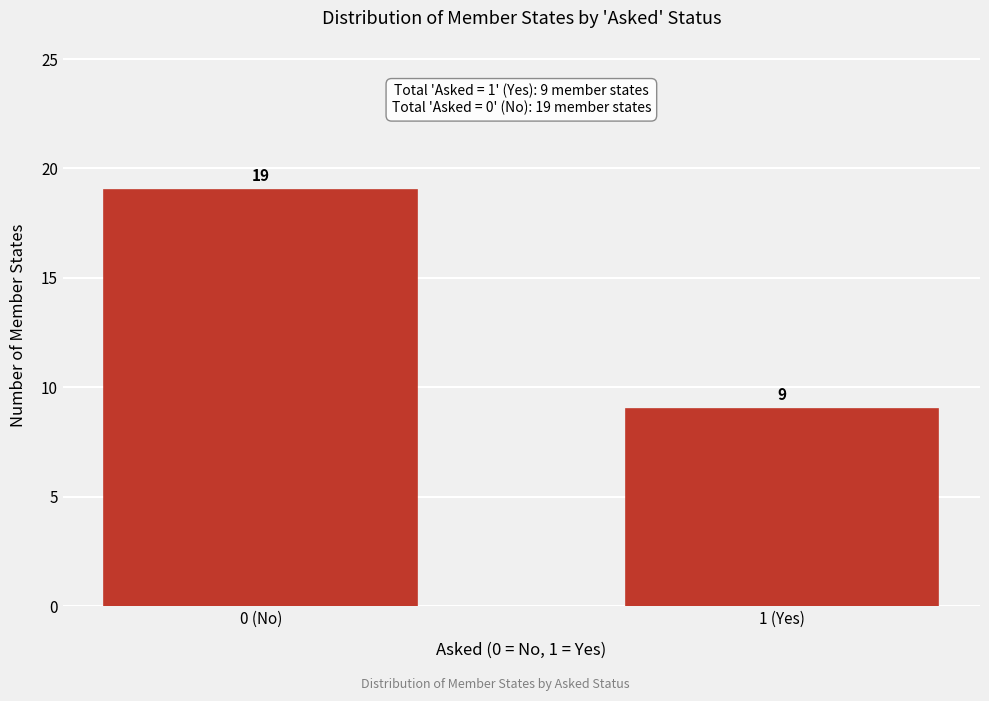

Reading left to right, extract all data points from this chart.

19	9